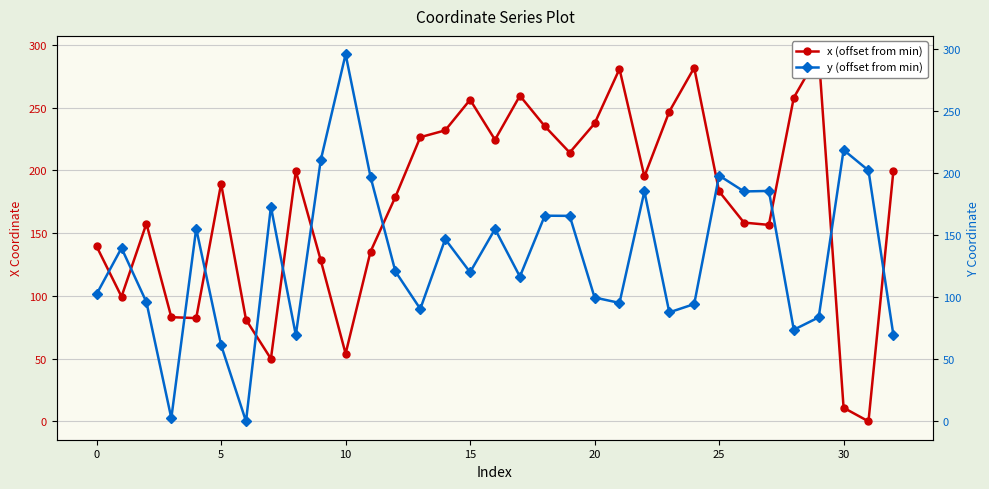

The y (offset from min) series shows 235.0 at 16. True or false?

False